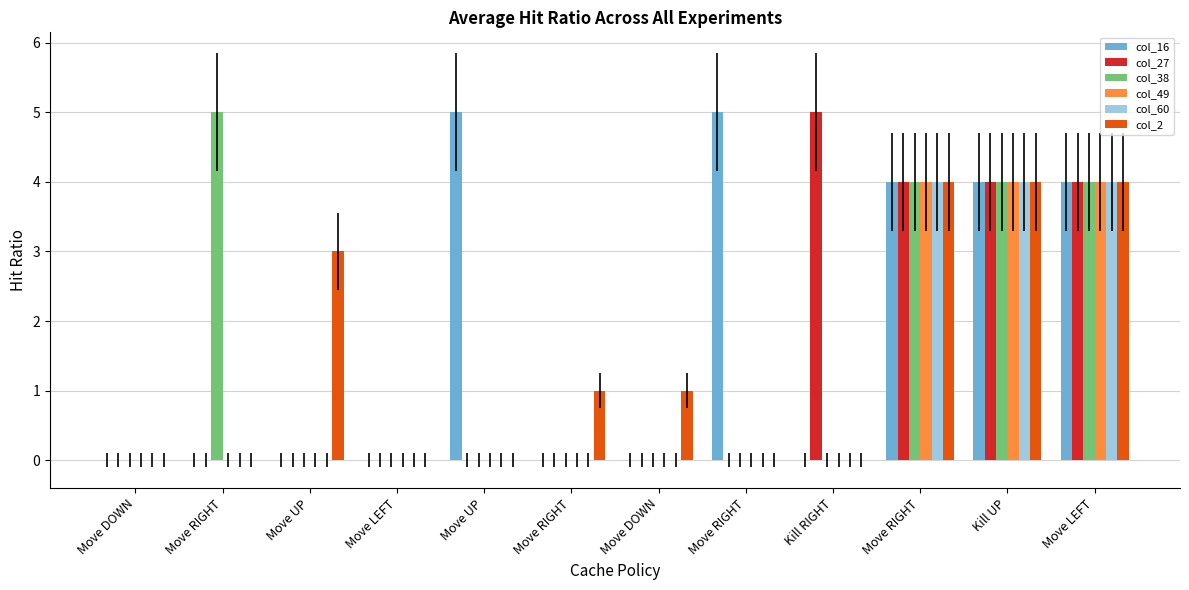

How many groups of bars are there?

12